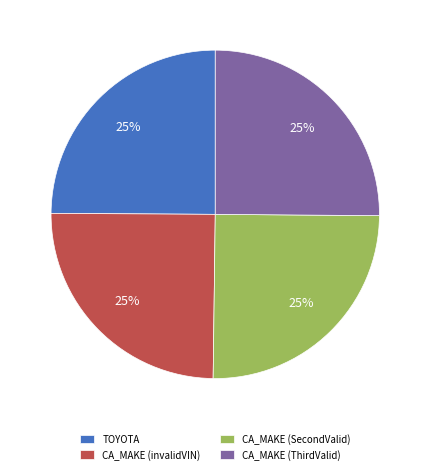

To the nearest percent, what percentage of the pie is CA_MAKE (ThirdValid)?

25%